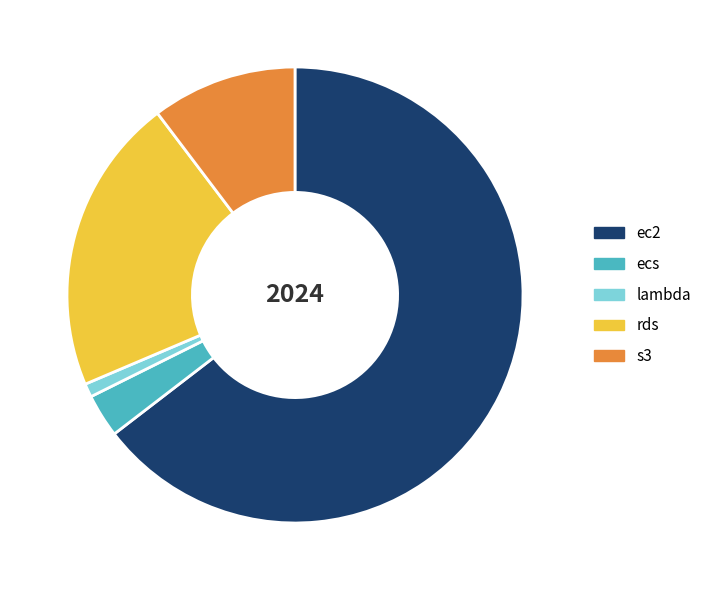

Which category accounts for the majority?

ec2